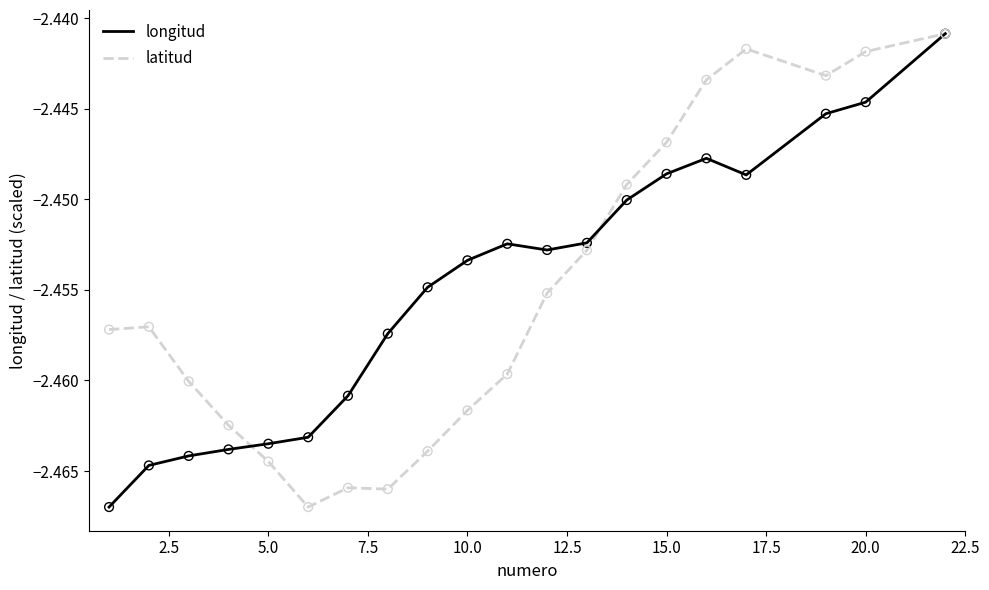

What are all the series names shown in the legend?

longitud, latitud